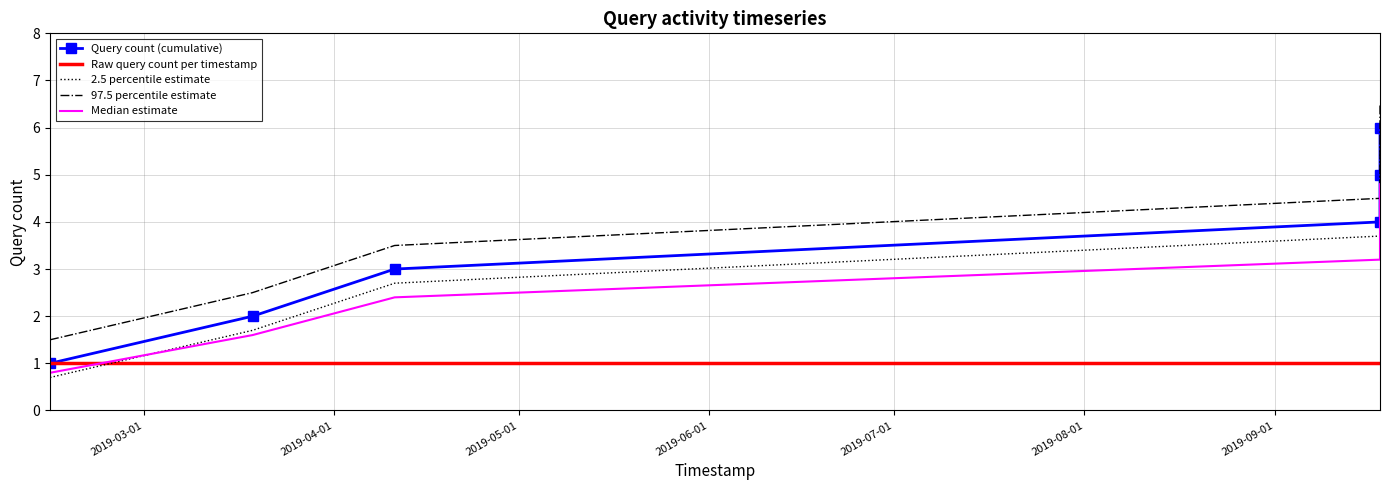

At how many categories does at least one series exceed 5?

2